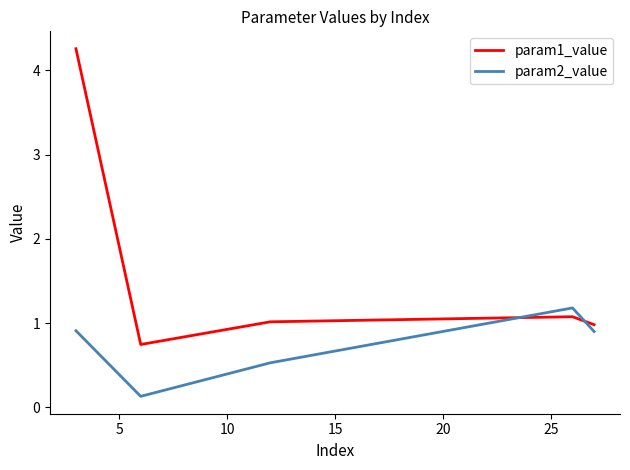

How many interior local peaks does the param2_value series have?

1